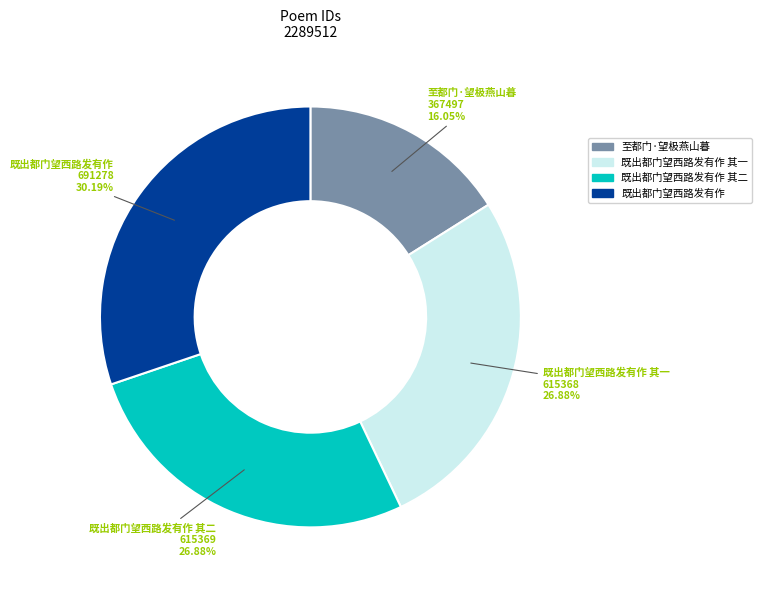

What is the largest slice in the pie chart?

既出都门望西路发有作